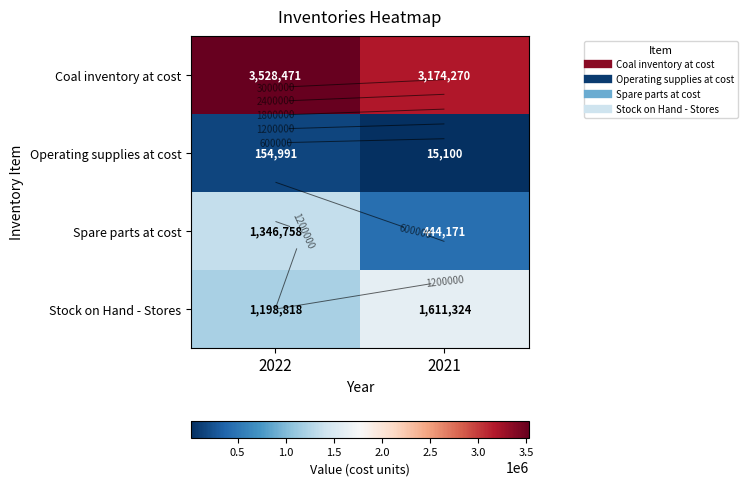

At which label does Stock on Hand - Stores reach its minimum?

2022